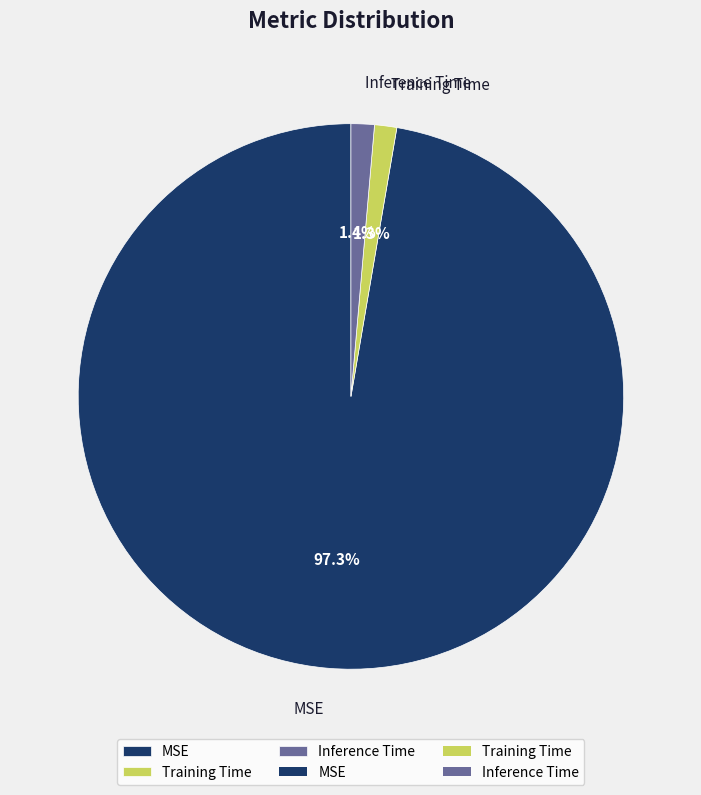

True or false: Inference Time accounts for 11% of the total.

False